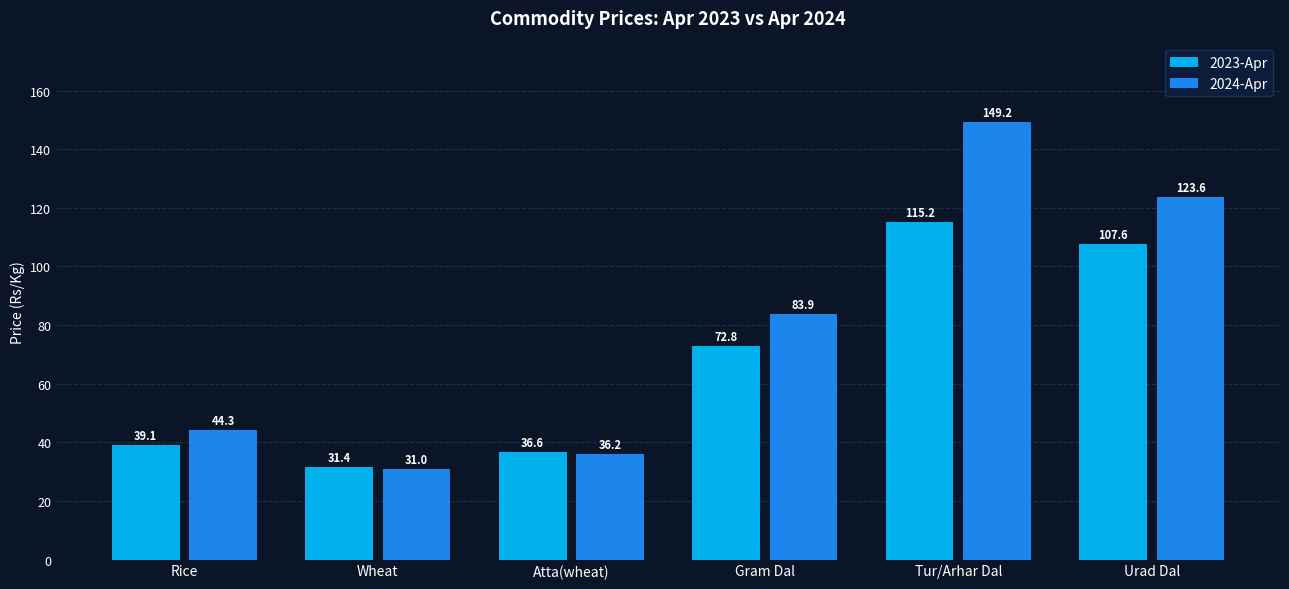

How many bars are there in total?

12